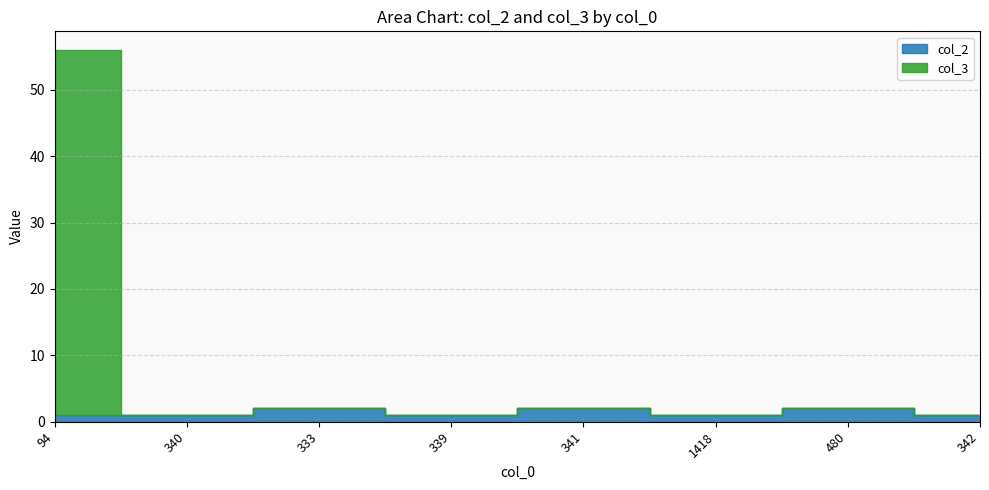

Between which two adjacent categories do col_3 and col_2 first intersect?

94 and 340